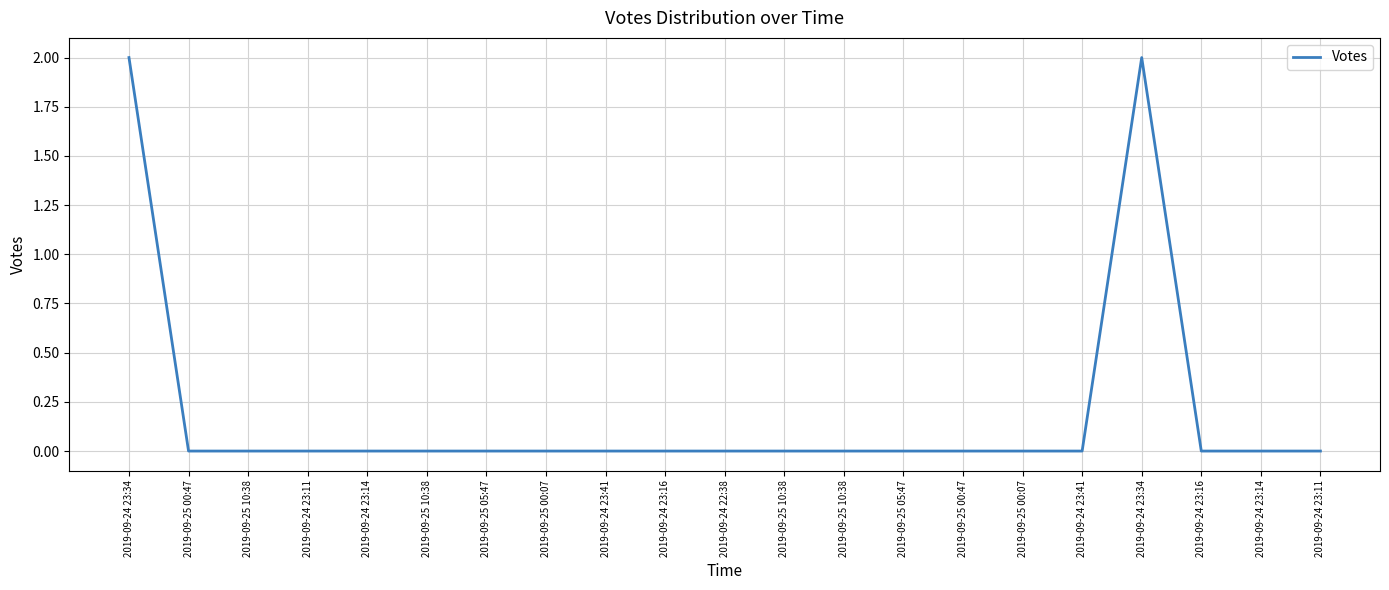

Does the chart display data point markers on the line(s)?

No